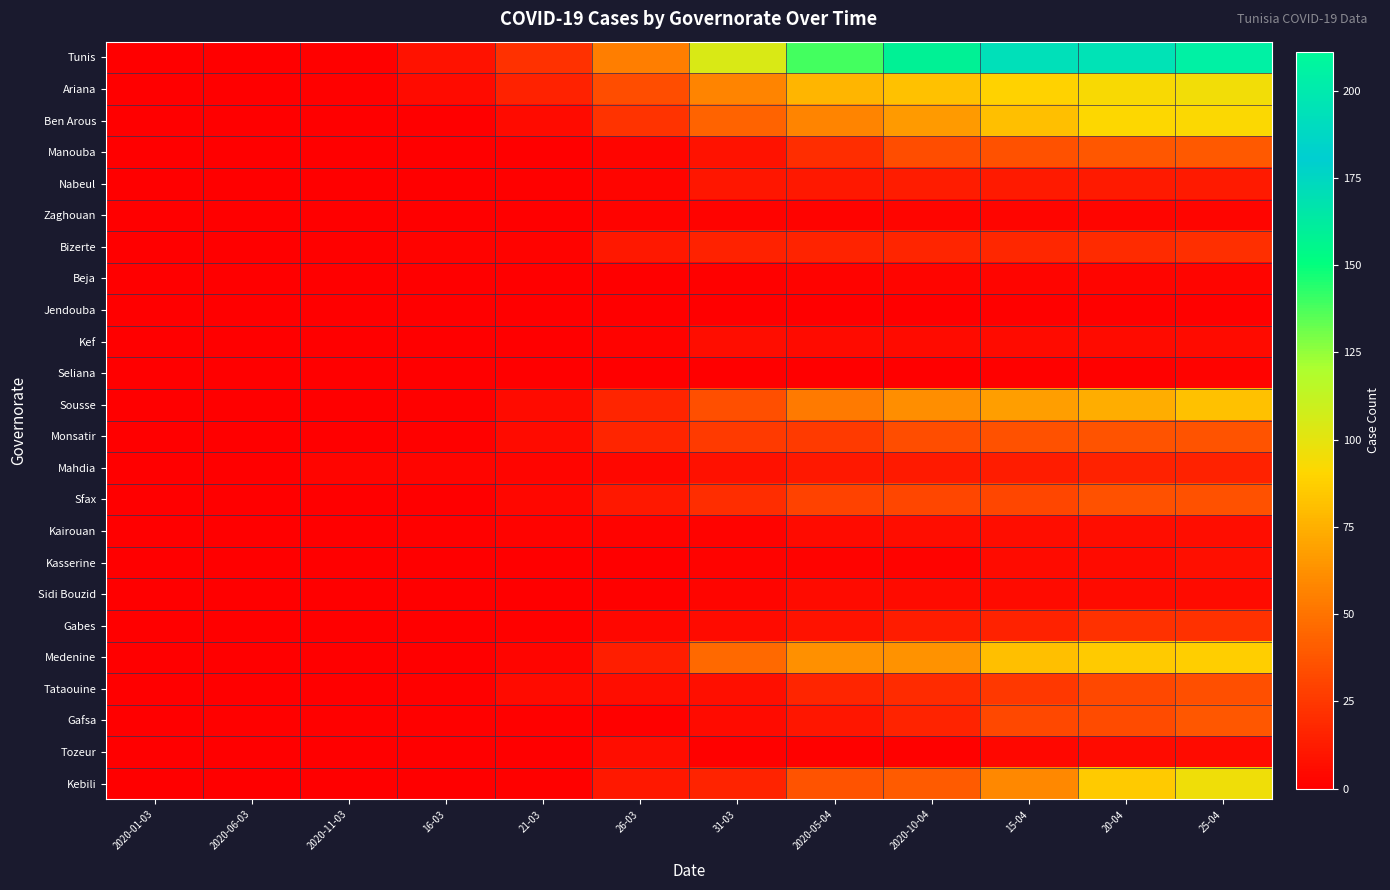

List the series in order of their peak value, highest first.

Tunis, Kebili, Ariana, Ben Arous, Medenine, Sousse, Manouba, Gafsa, Monsatir, Sfax, Tataouine, Gabes, Bizerte, Mahdia, Nabeul, Kasserine, Kef, Kairouan, Tozeur, Sidi Bouzid, Zaghouan, Beja, Seliana, Jendouba